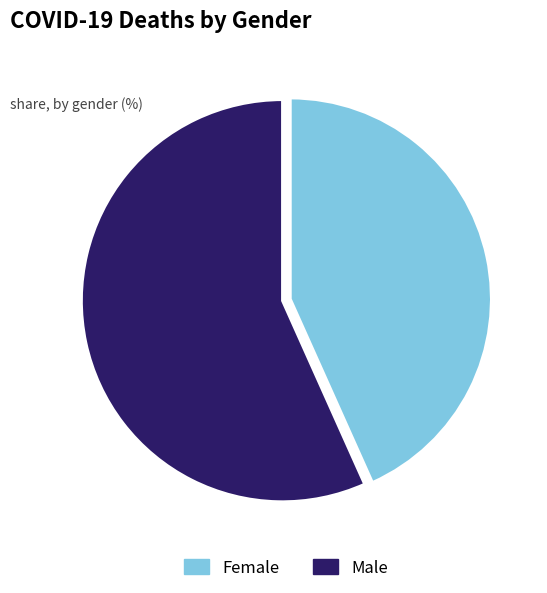

Do Male and Female together represent more than half of the pie?

Yes